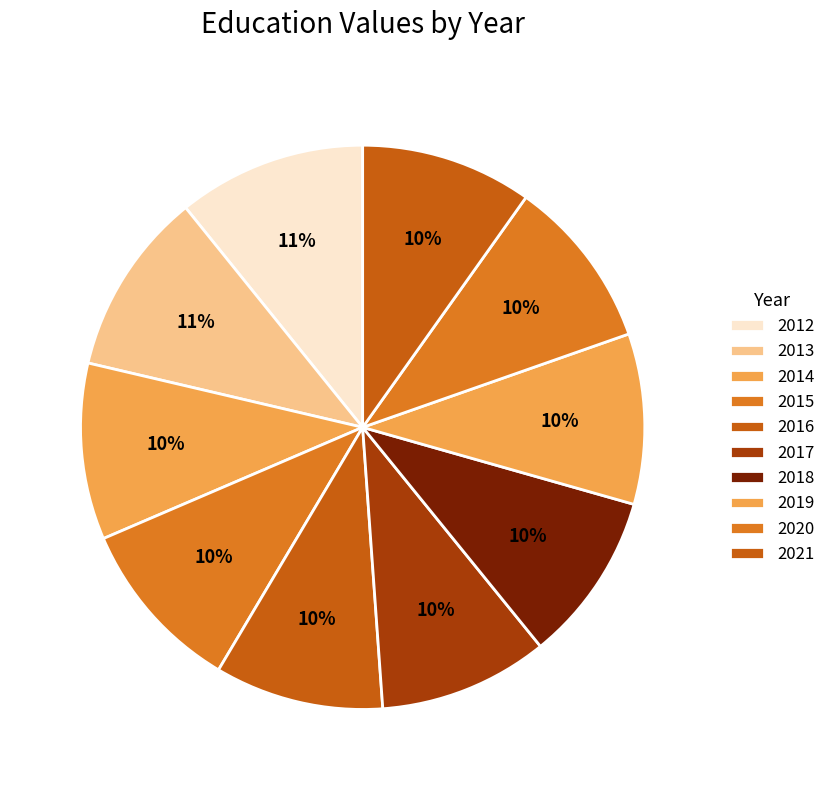

How many segments does this pie chart have?

10